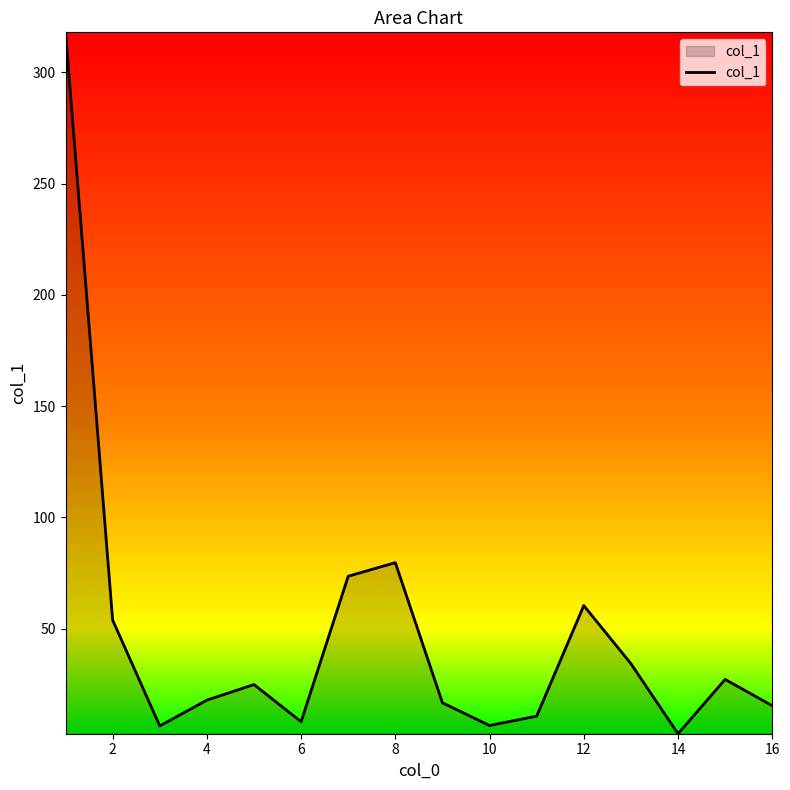

What is the maximum value shown in the chart?

318.0